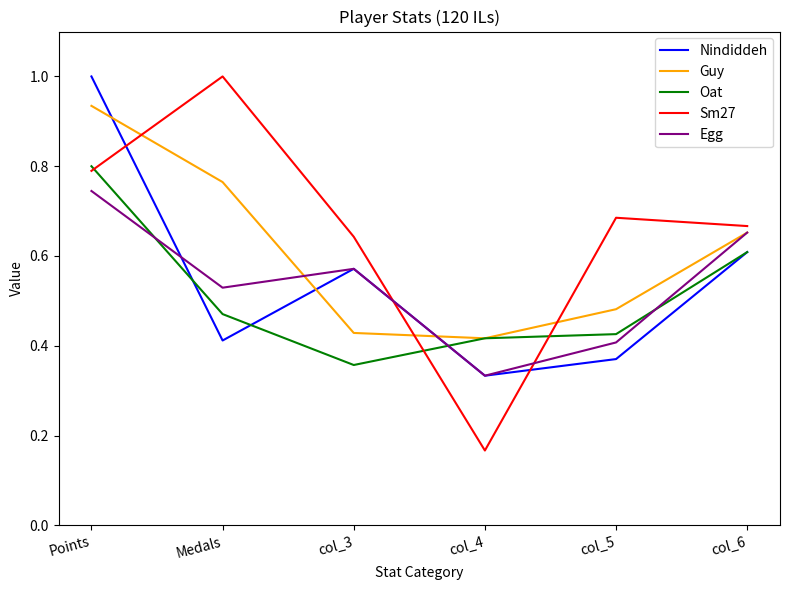

True or false: Nindiddeh and Guy intersect in this chart.

True